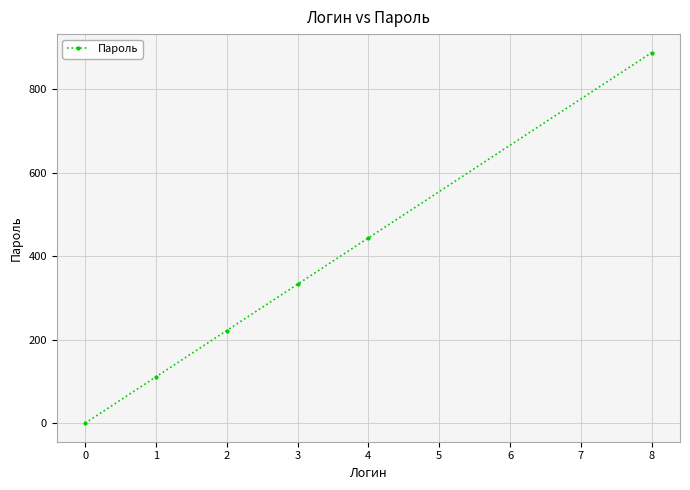

What is the sum of all values?

1998